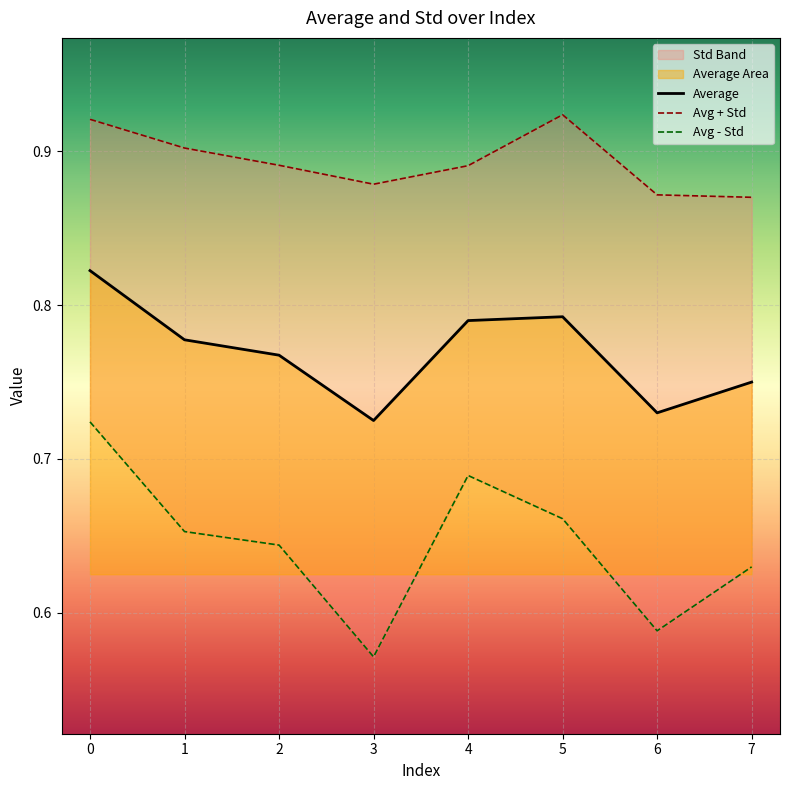

The value of Average at 6 is 1.0. True or false?

False